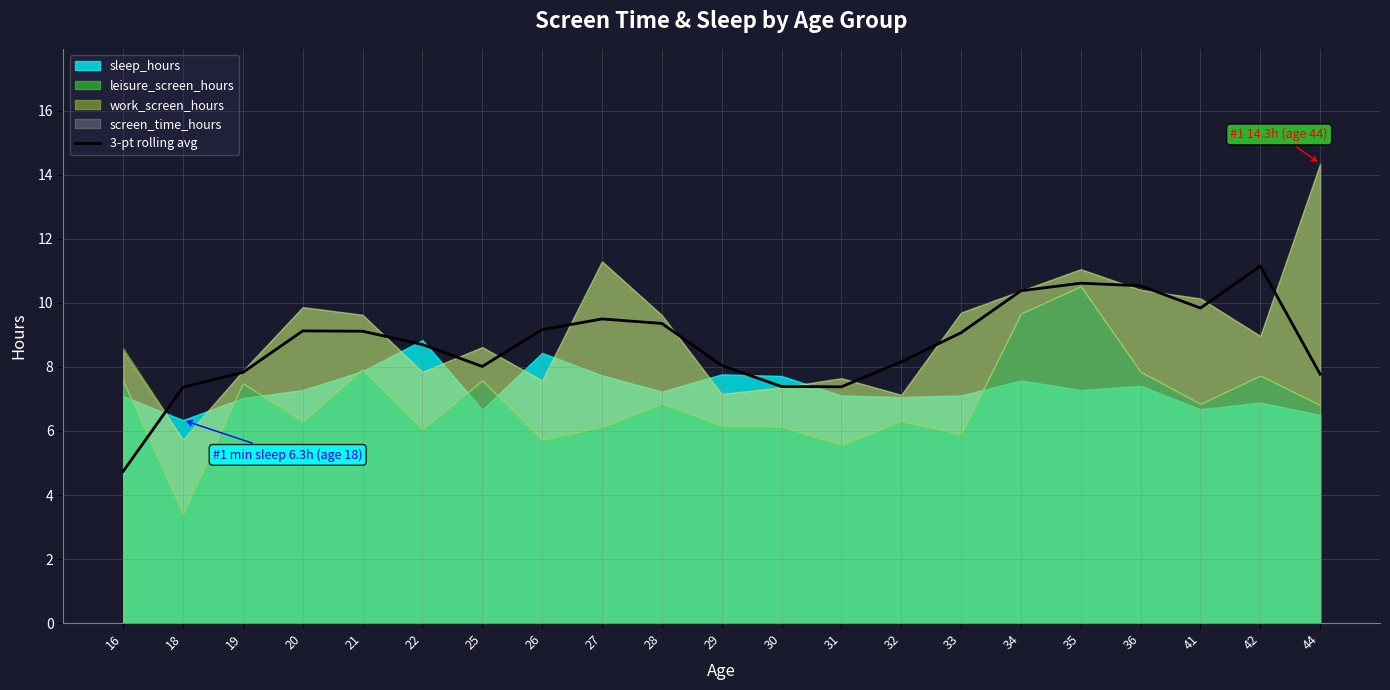

What is the value of the 21st point from the left?

7.8